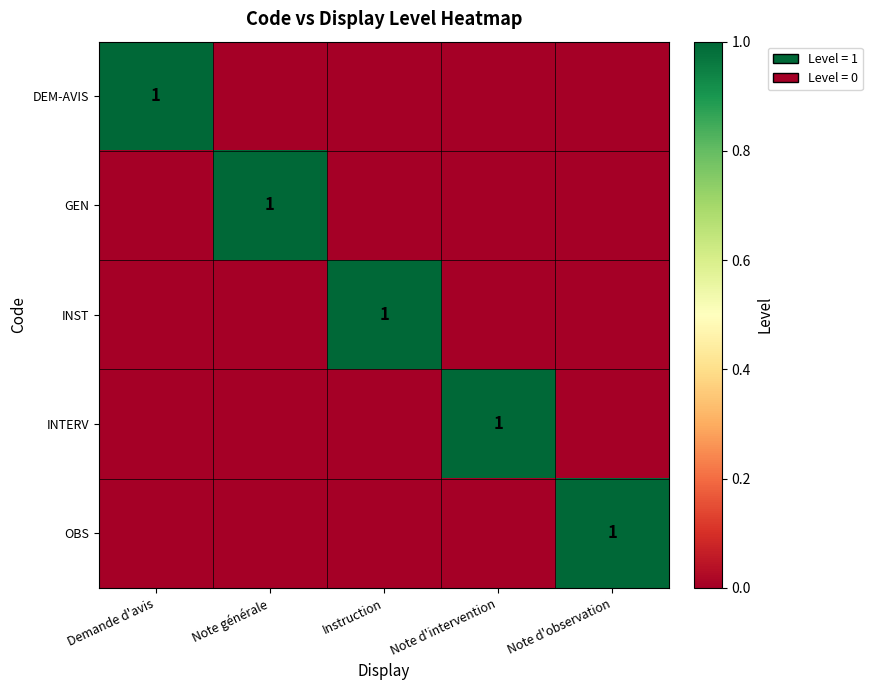

Where is INST nearest to the value 0?

Demande d'avis